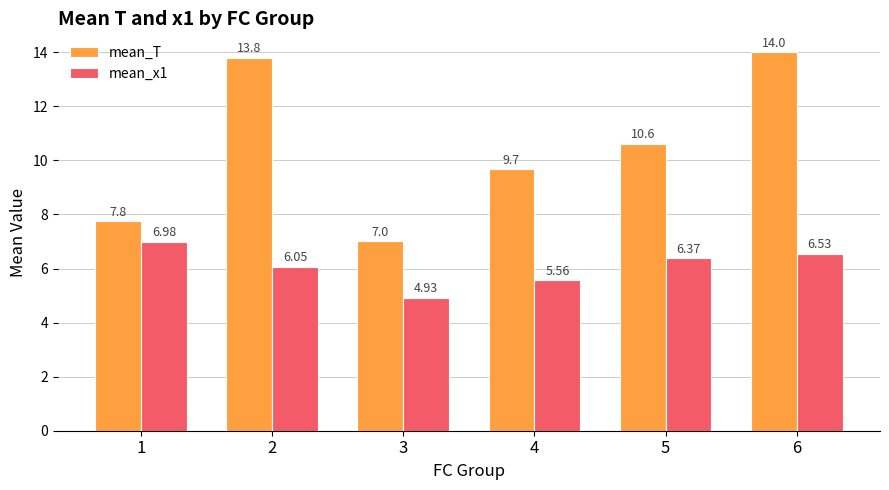

What are all the series names shown in the legend?

mean_T, mean_x1